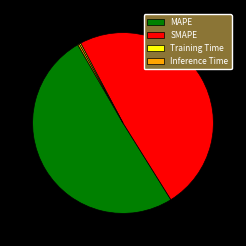

Which slice represents more than half of the pie?

MAPE